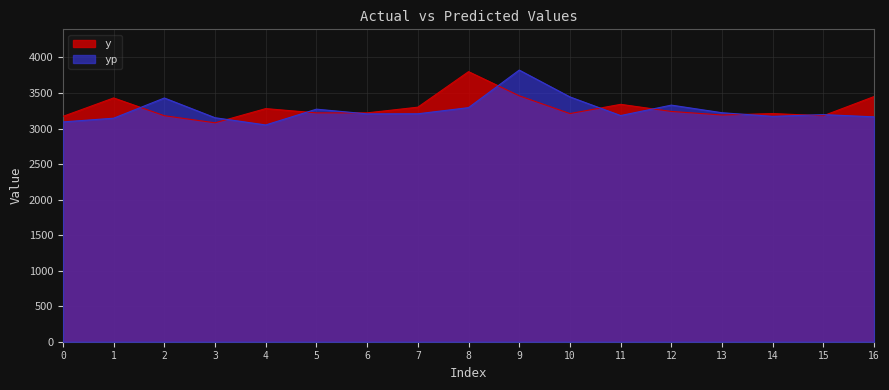

In y, how many points are higher than both neighbors (excluding endpoints)?

5